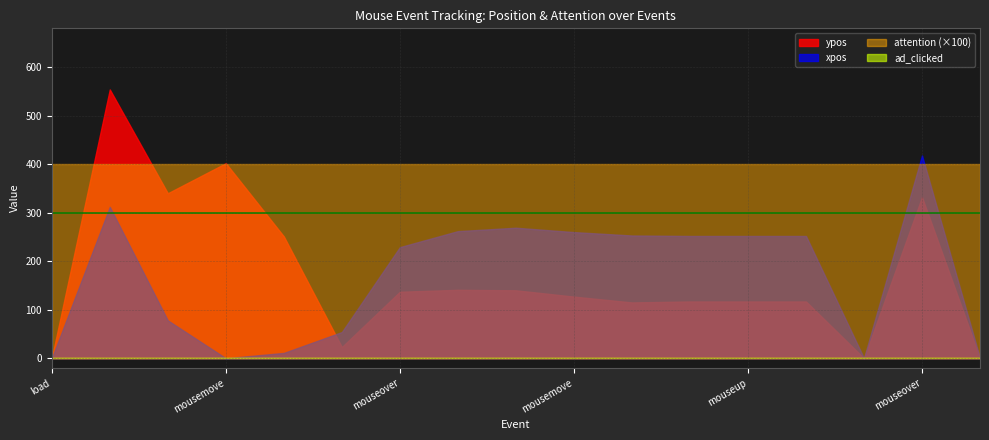

The ypos series shows 175 at beforeunload. True or false?

False